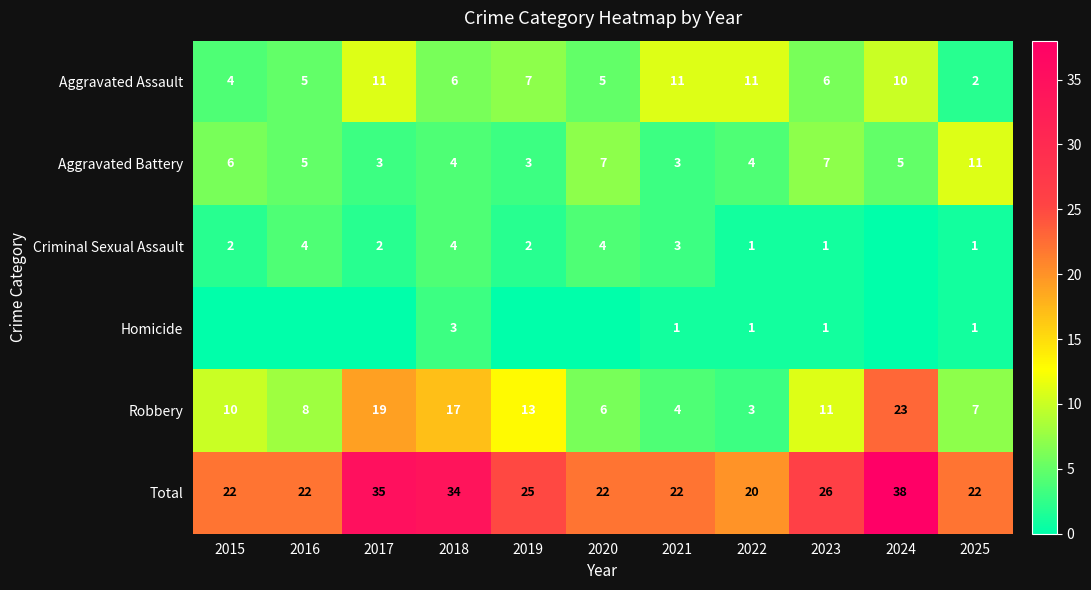

Is it true that Aggravated Battery equals 11 at 2025?

True